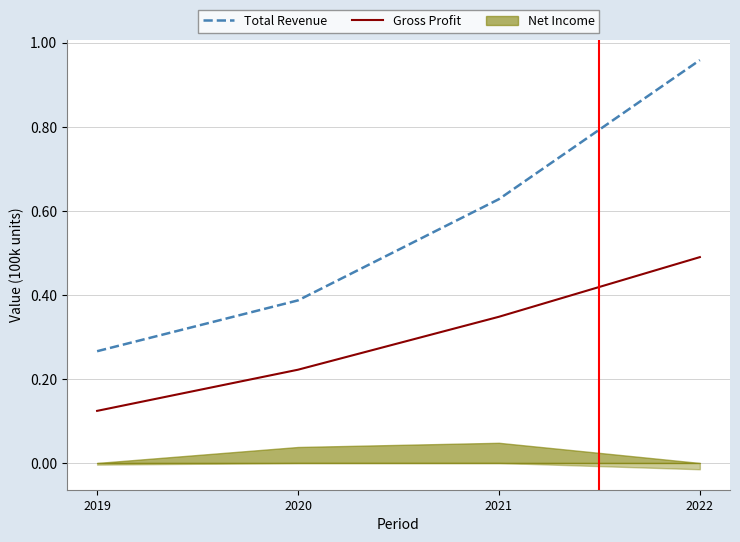

True or false: Gross Profit and Total Revenue intersect in this chart.

False